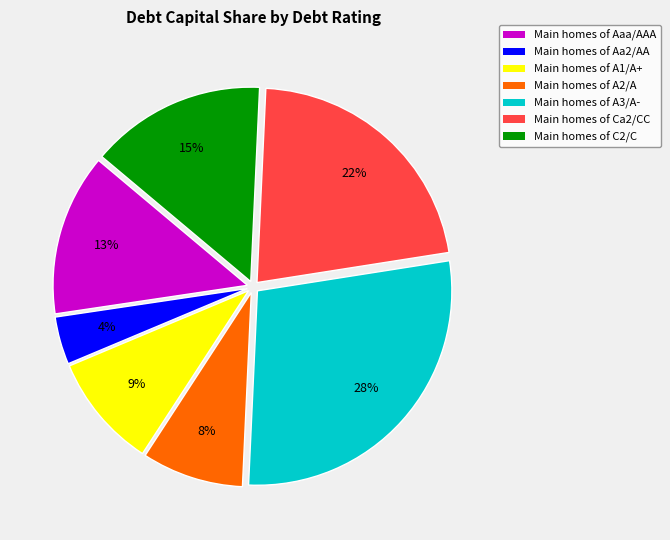

Does Main homes of A2/A account for over 50% of the chart?

No